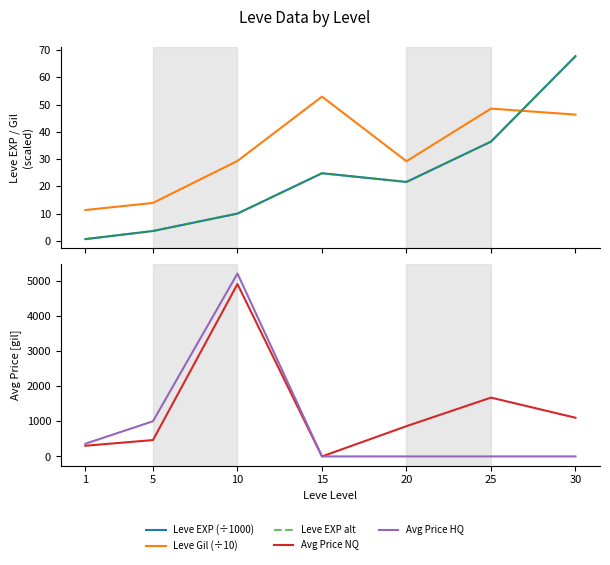

The value of Avg Price NQ at 15 is 0.0. True or false?

True